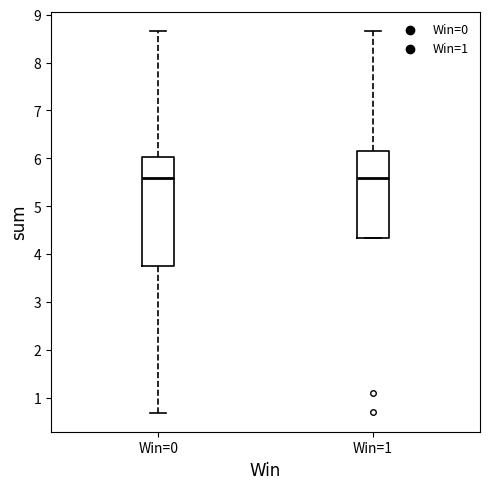

Which box is the tallest, from its lower edge to its upper edge?

Win=0